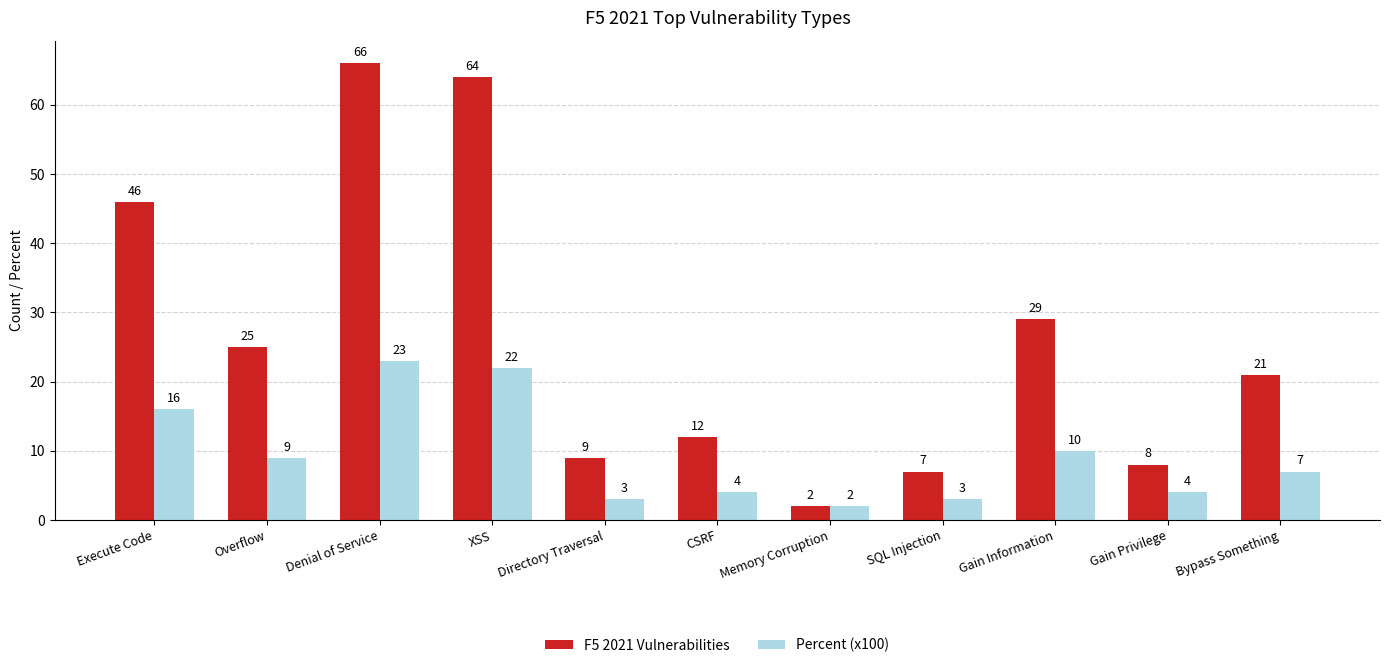

Which series has the largest range (max minus min)?

F5 2021 Vulnerabilities